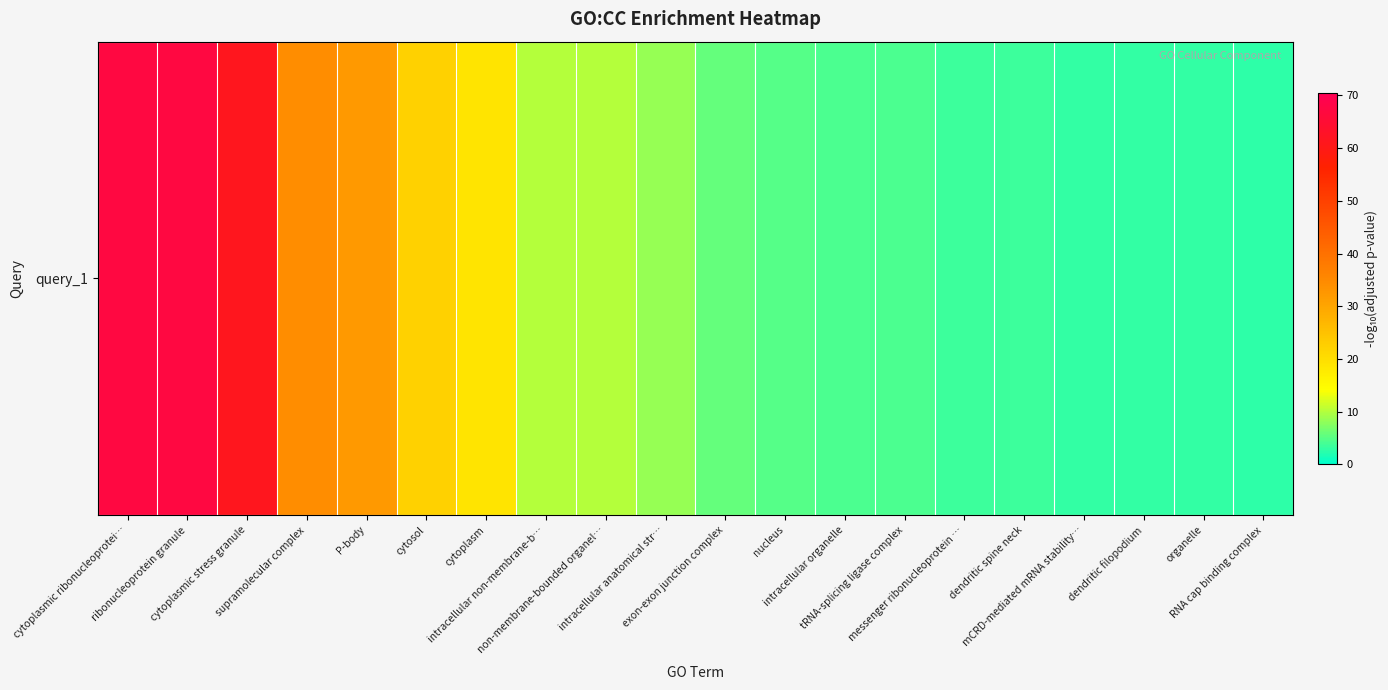

Count the number of data series in this chart.

1